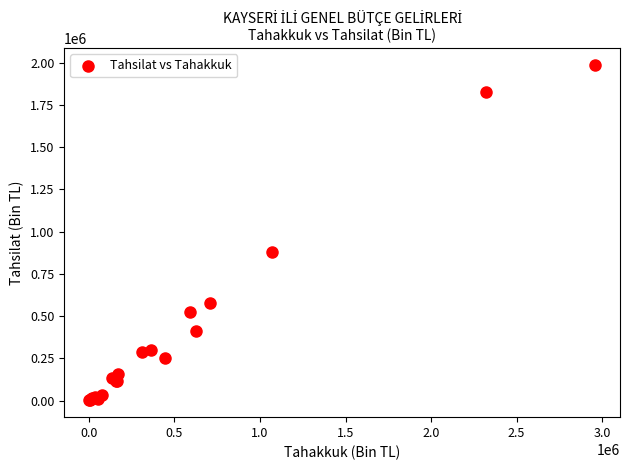

What Y value in the scatter plot is closest to 993852?

880661